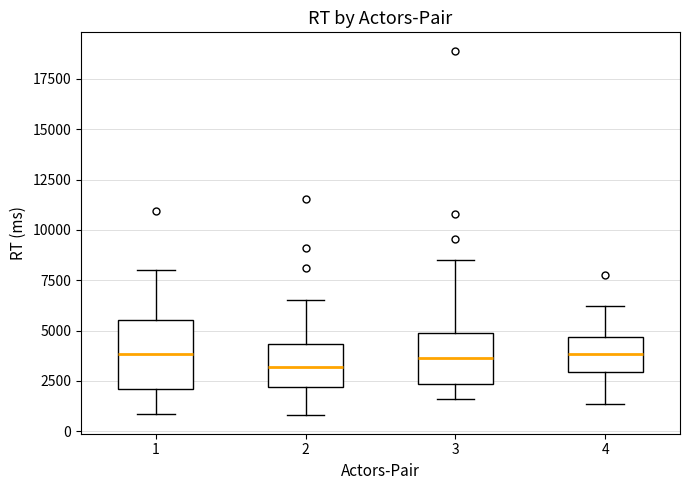

Which box is the tallest, from its lower edge to its upper edge?

1